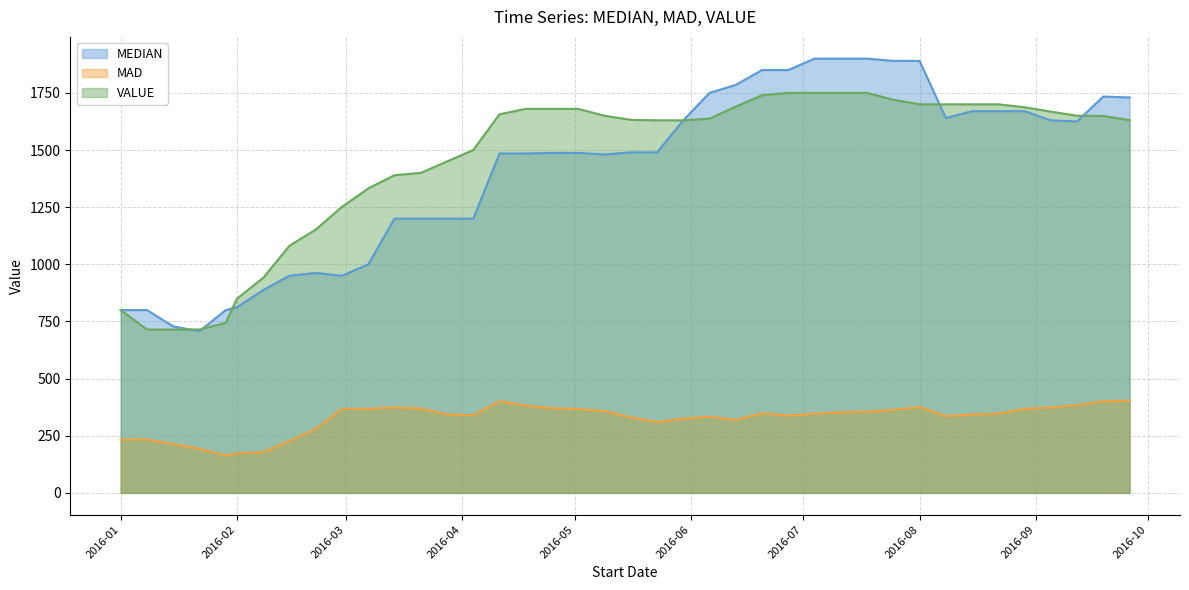

What position from the left is 2016-02-08?

7